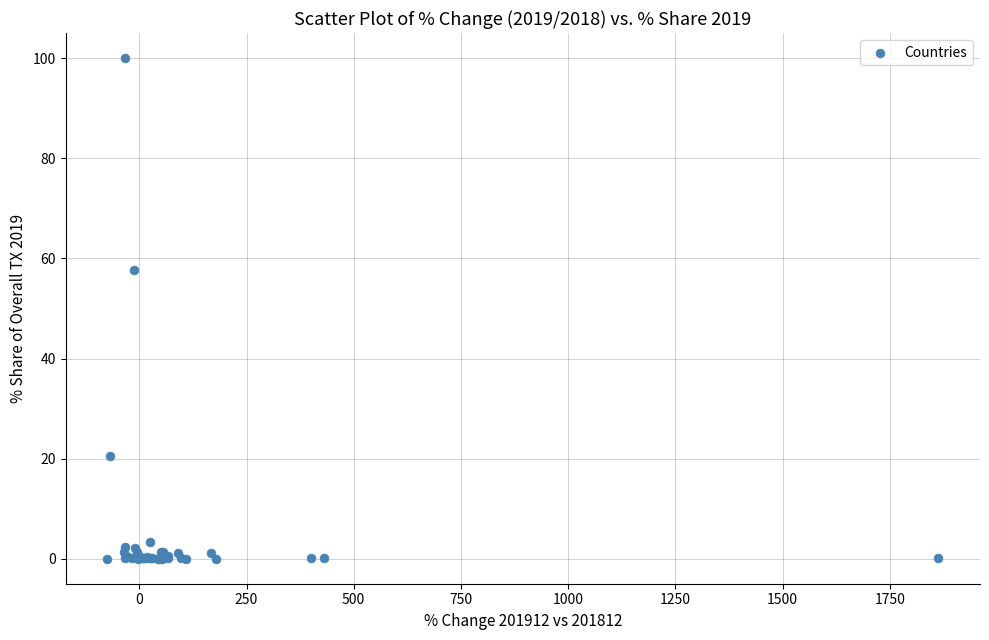

What Y value in the scatter plot is closest to 50?

57.7